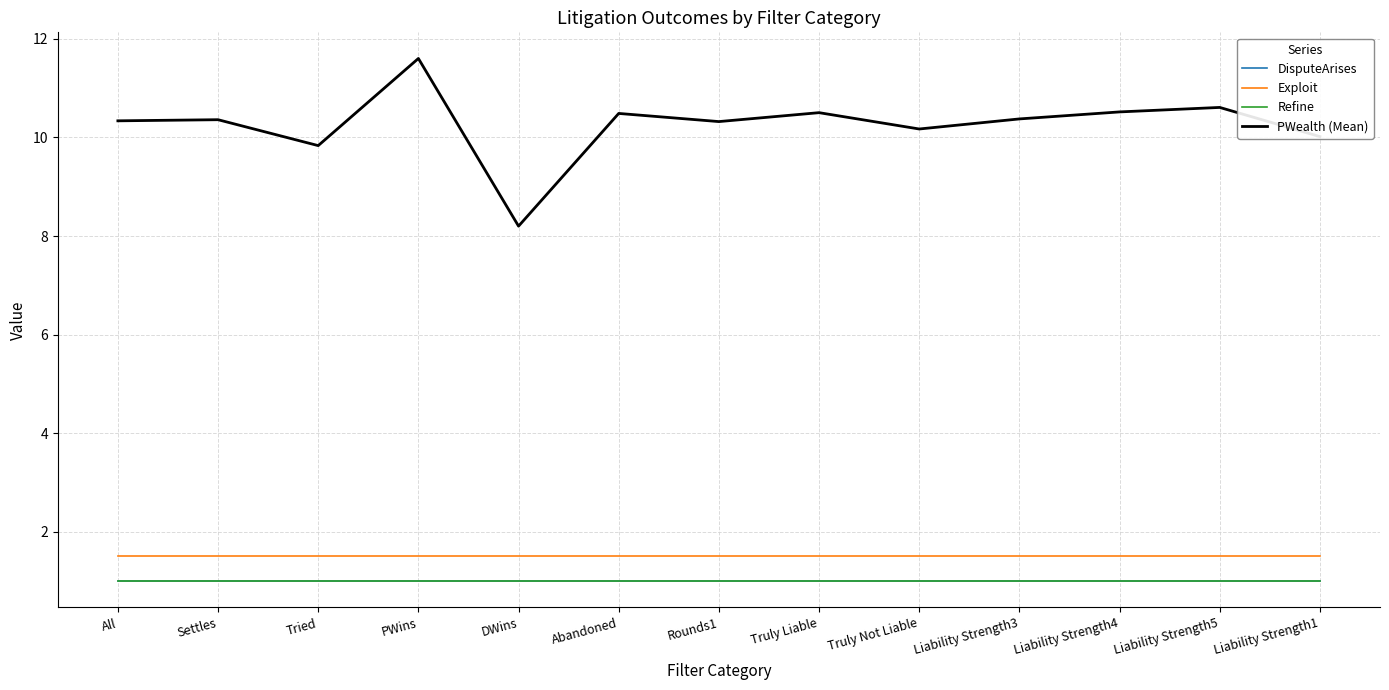

Which series has the largest range (max minus min)?

PWealth (Mean)